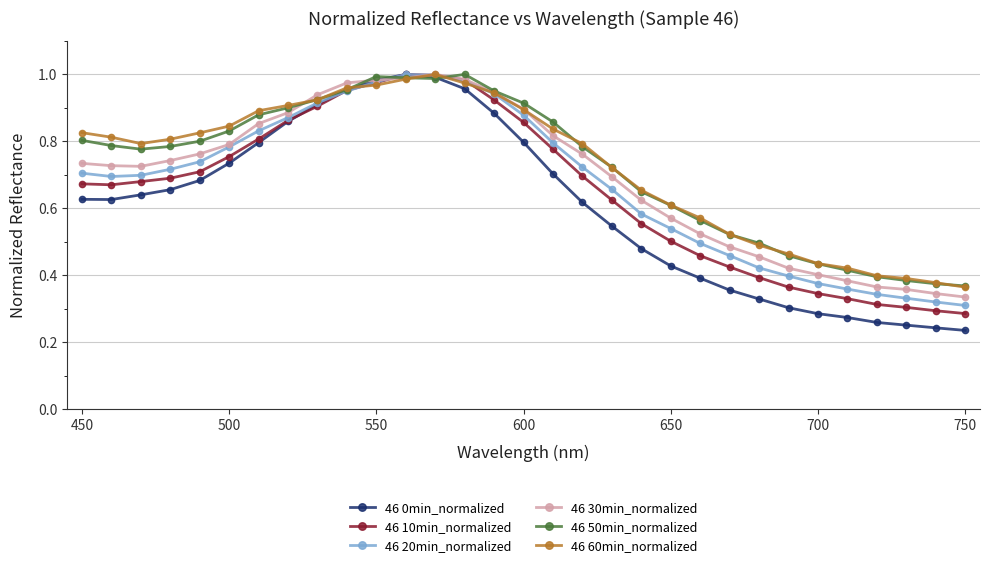

At how many categories does at least one series exceed 0?

31